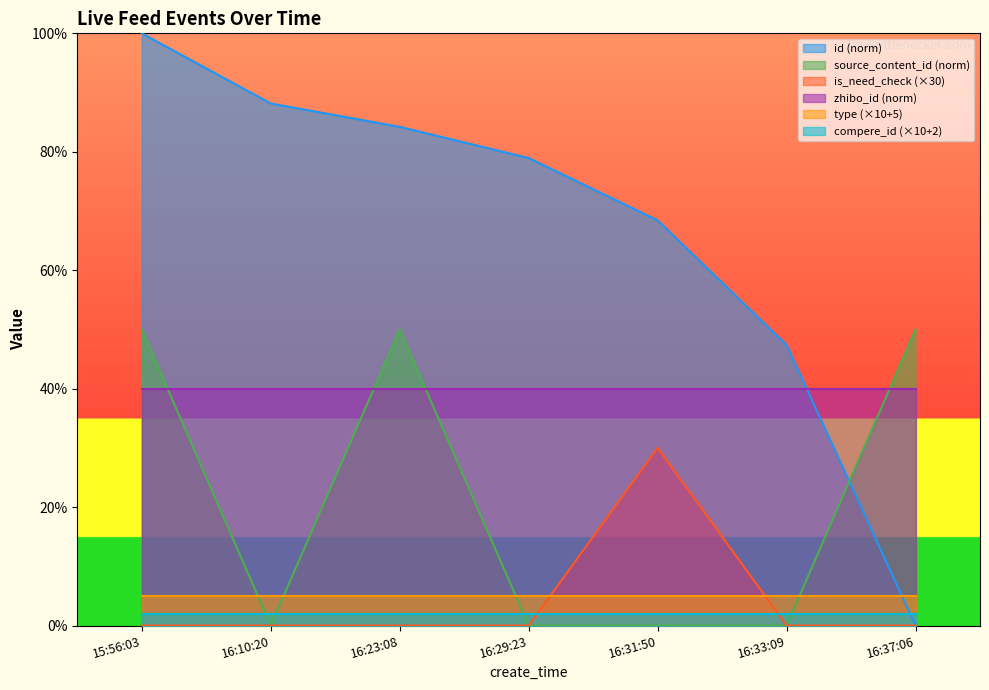

What position from the left is 16:37:06?

7